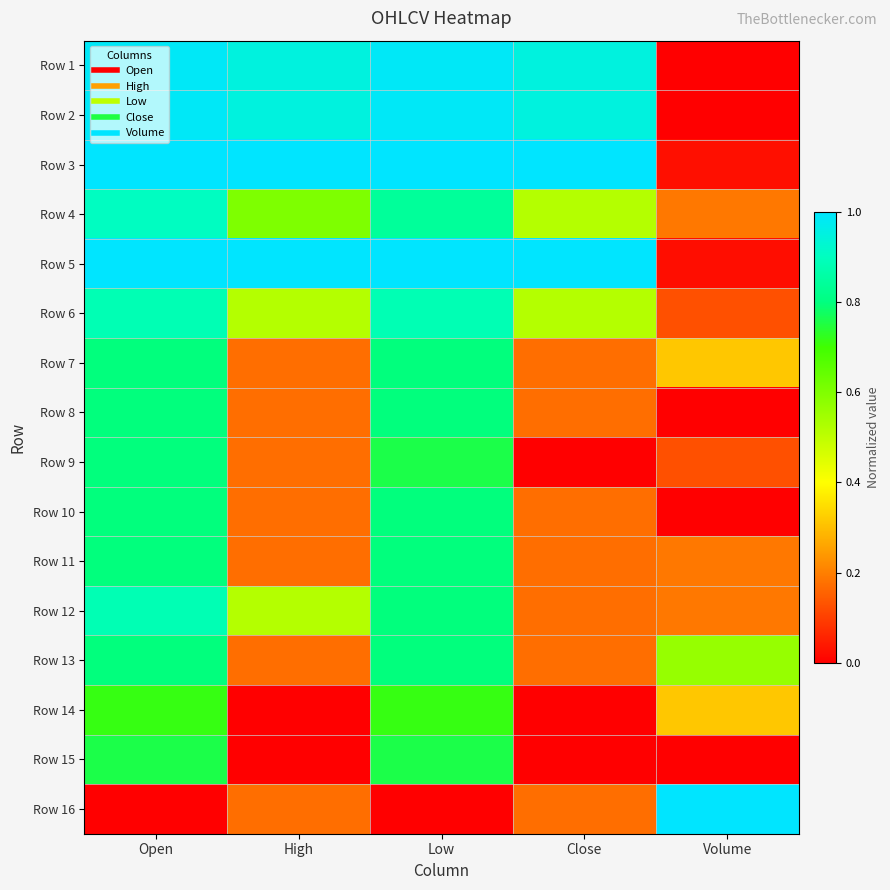

Which has a higher value, Close or High?

Close